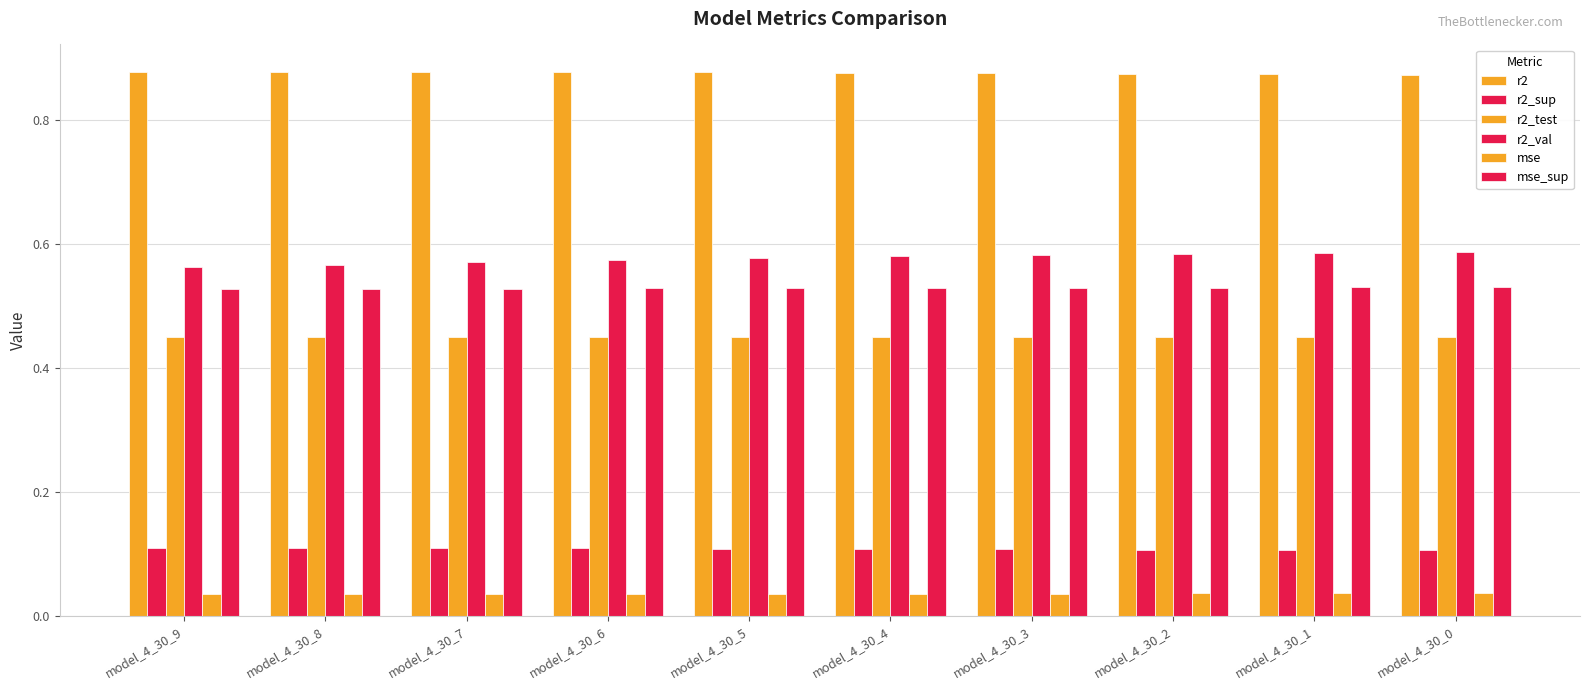

Count the r2_val values in the range 0 to 1.

10